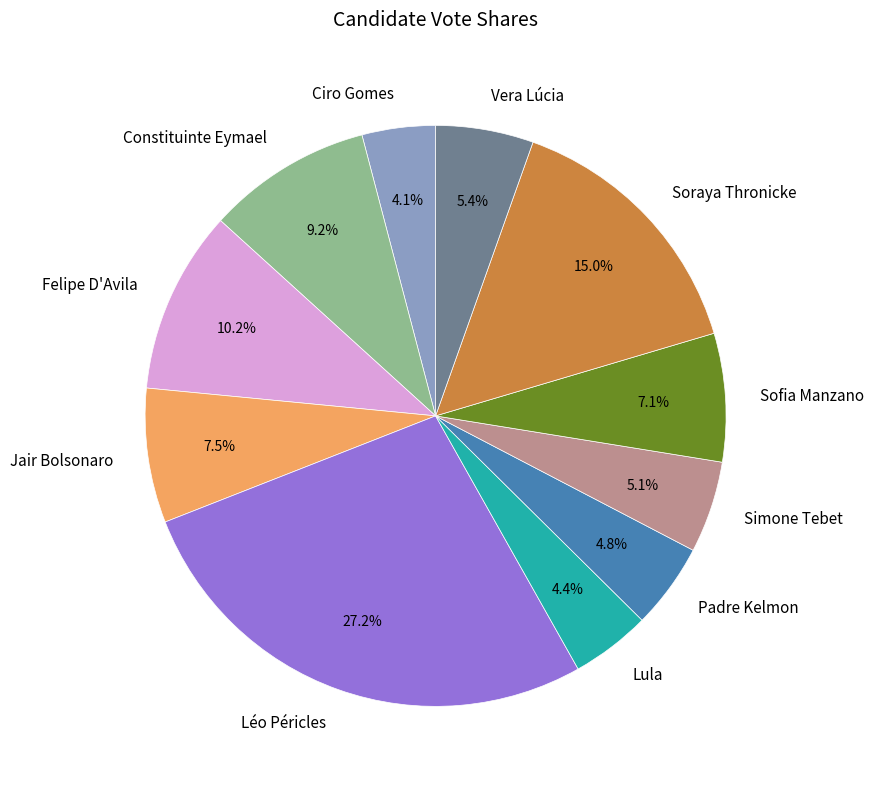

To the nearest percent, what portion does Vera Lúcia represent?

5%